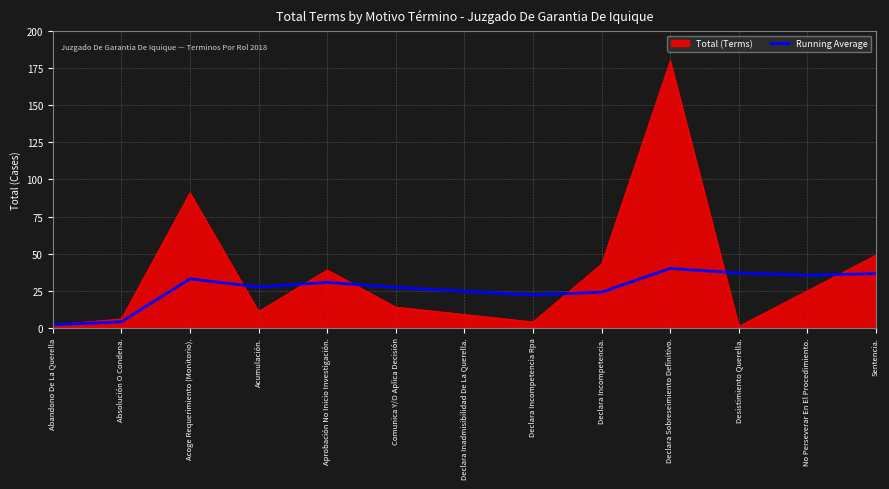

Which series has the widest spread of values?

Total (Terms)